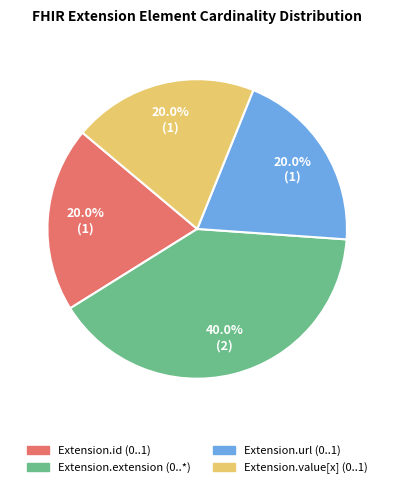

Is there any slice that represents more than half of the pie?

No